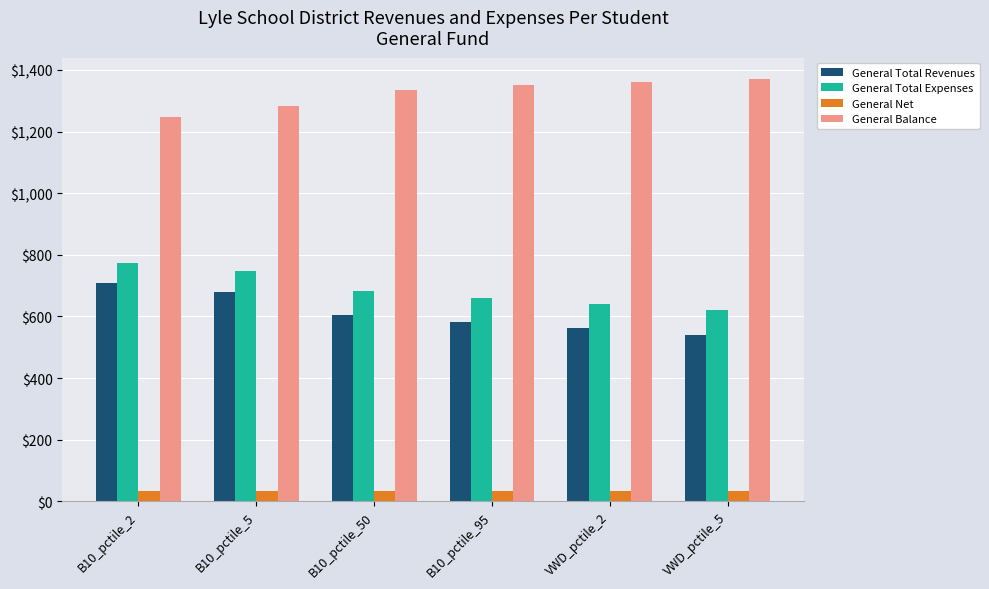

At which label is General Total Expenses closest to 696?

B10_pctile_50